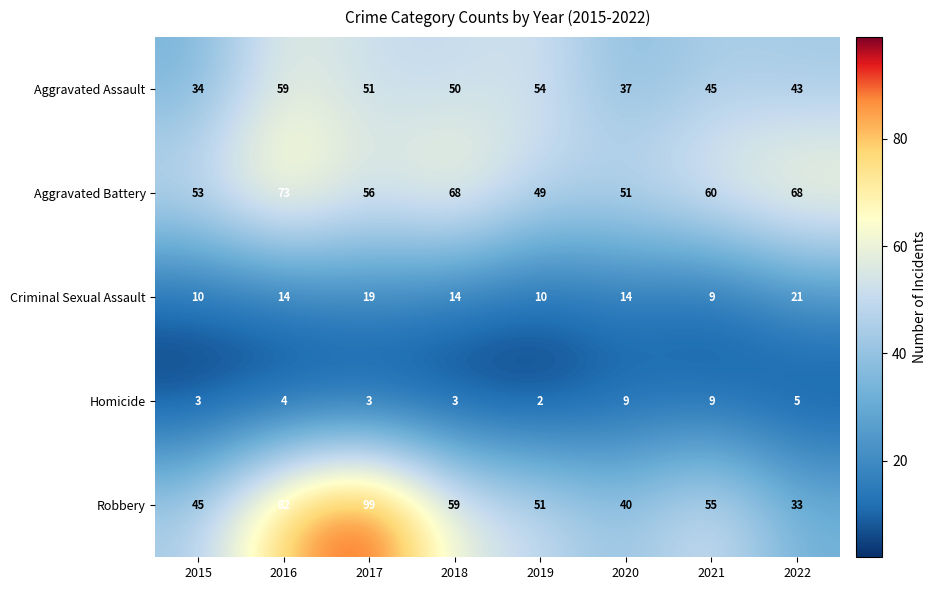

Which series changed the most between 2016 and 2021?

Robbery